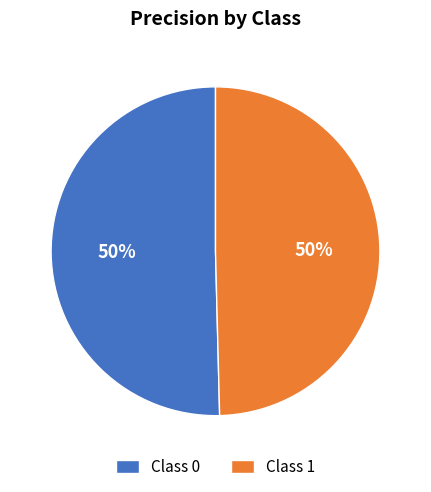

To the nearest percent, what is the average slice percentage?

50%